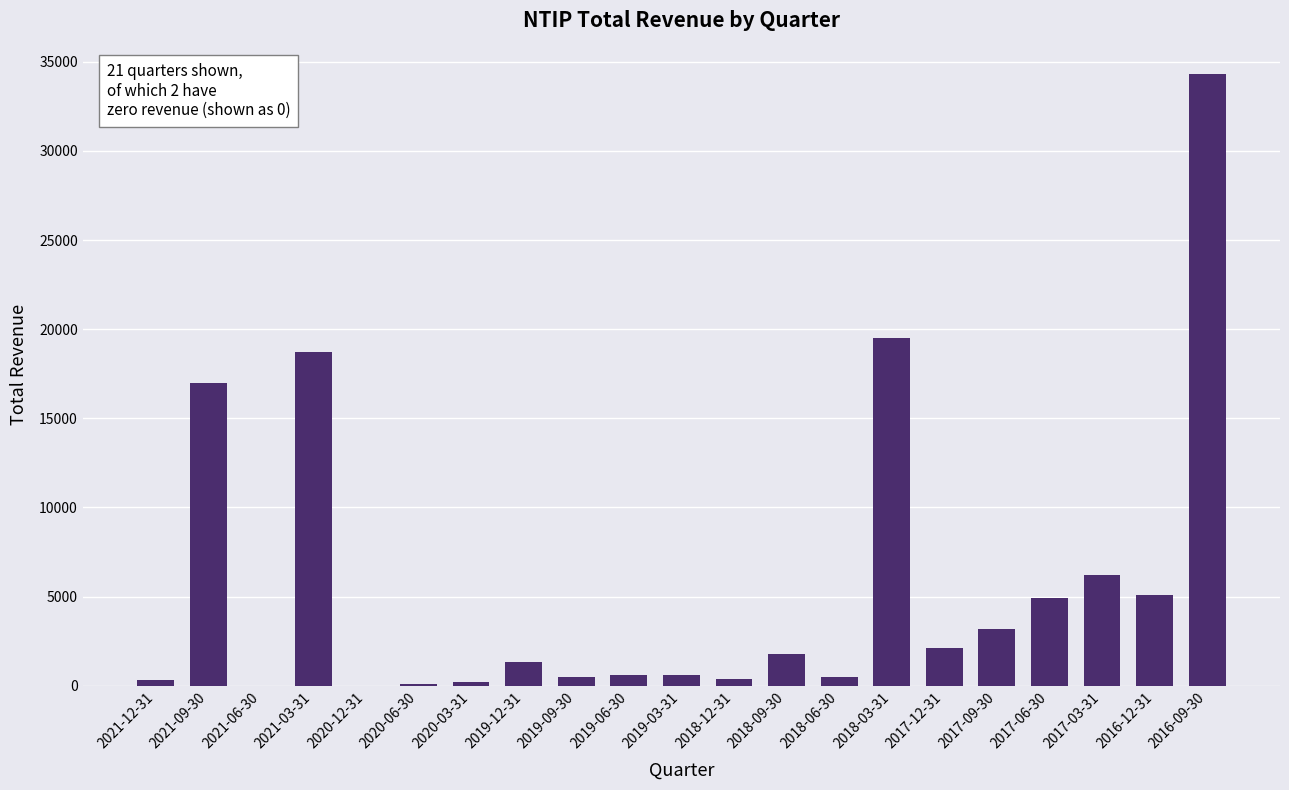

At which label does the data first exceed 1300?

2021-09-30